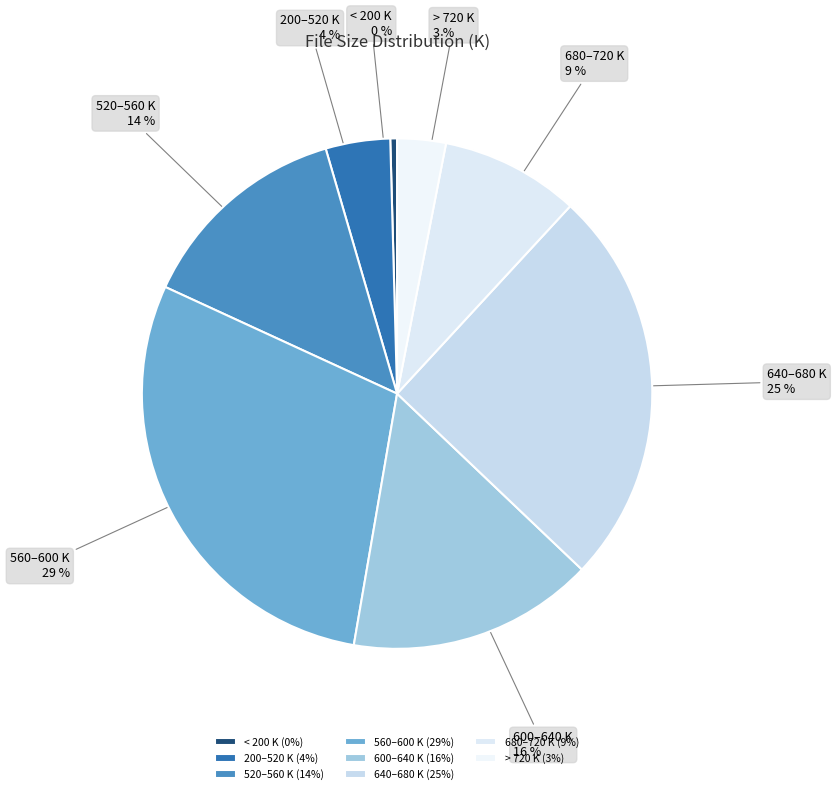

How many segments does this pie chart have?

8